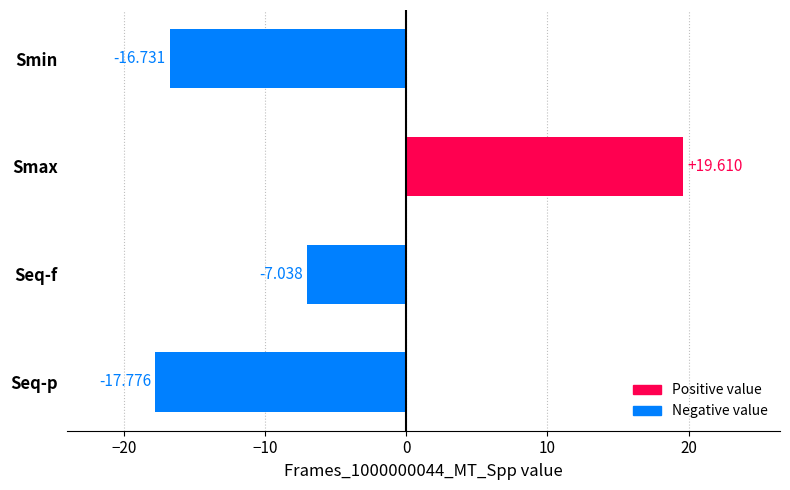

What is the greatest value displayed?

19.6